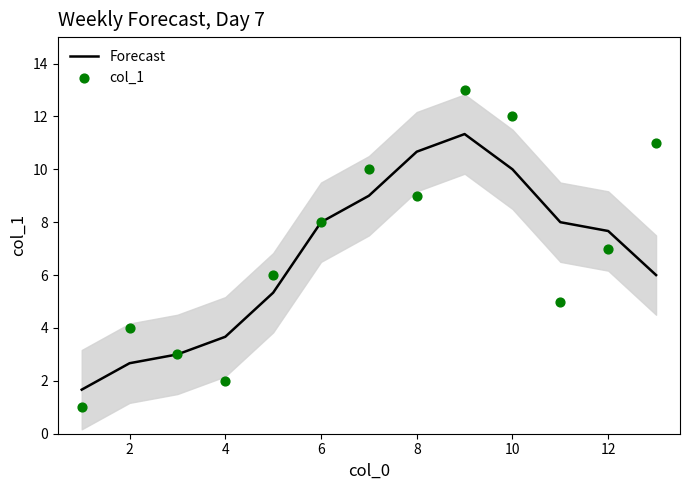

Where does the Forecast series first go above 7?

6